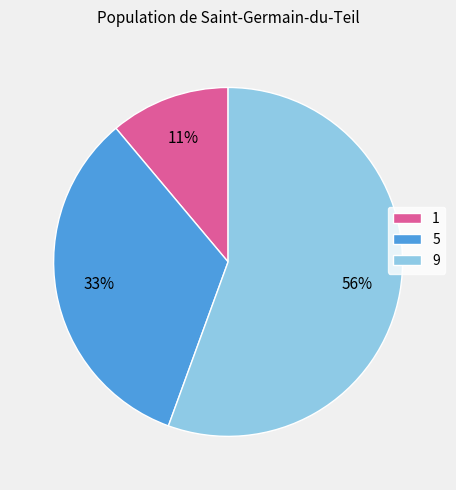

True or false: 1 accounts for 18% of the total.

False